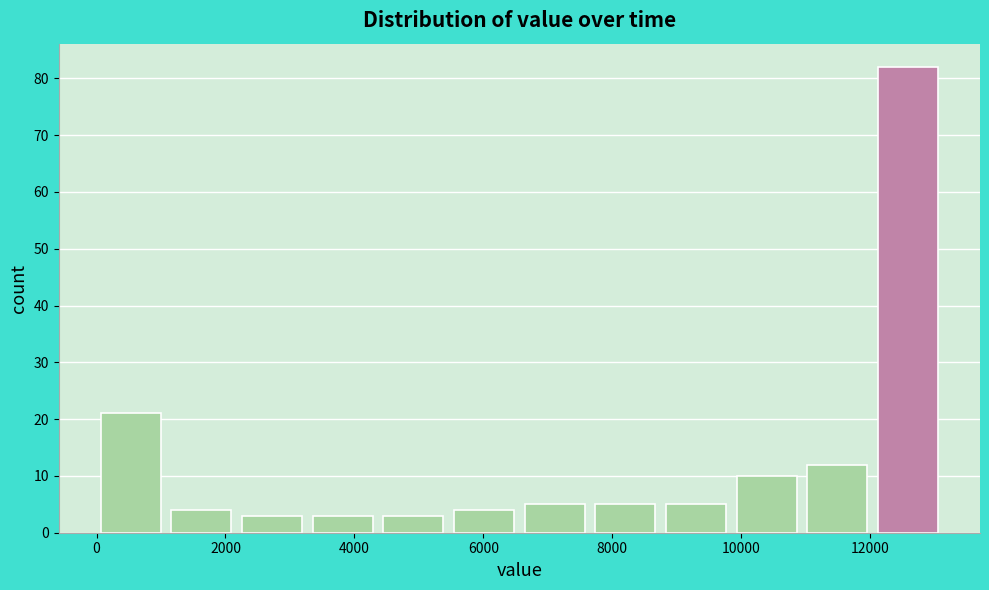

Reading left to right, transcribe this chart: for each bar, give the range it covers on the x-axis and its height. Neither the bar edges nor the heights are printed on the chart, so give them approximately, as read against the axes.

0 to 1200: 21
1200 to 2200: 4
2200 to 3400: 3
3400 to 4400: 3
4400 to 5600: 3
5600 to 6600: 4
6600 to 7800: 5
7800 to 8800: 5
8800 to 10000: 5
10000 to 11000: 10
11000 to 12200: 12
12200 to 13200: 82